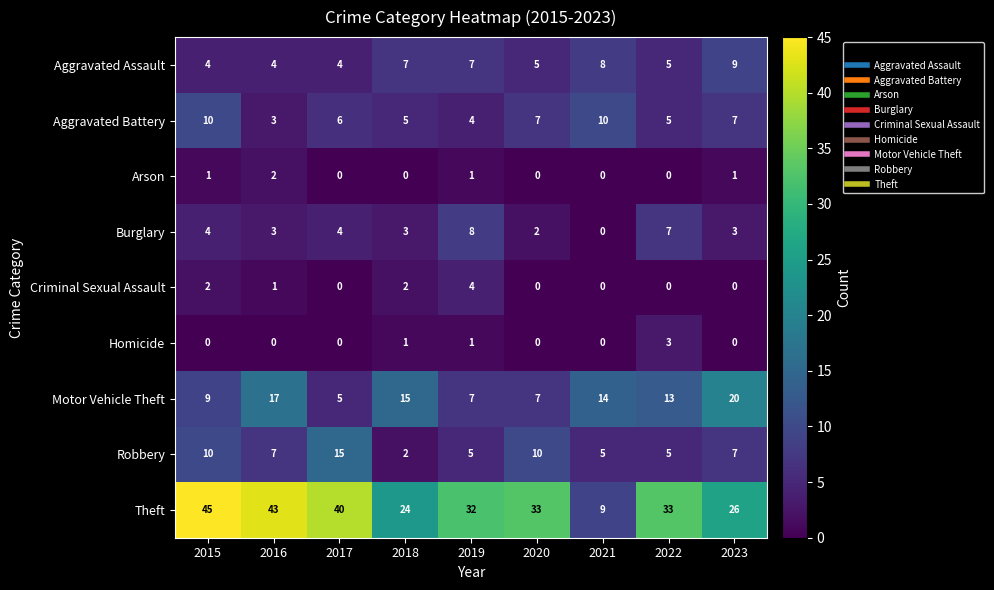

Which series has the largest range (max minus min)?

Theft